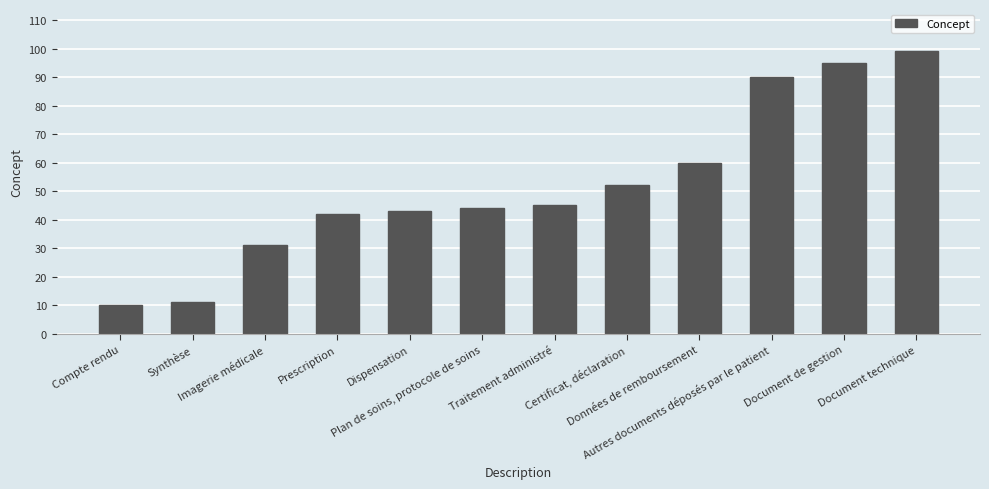

What is the greatest value displayed?

99